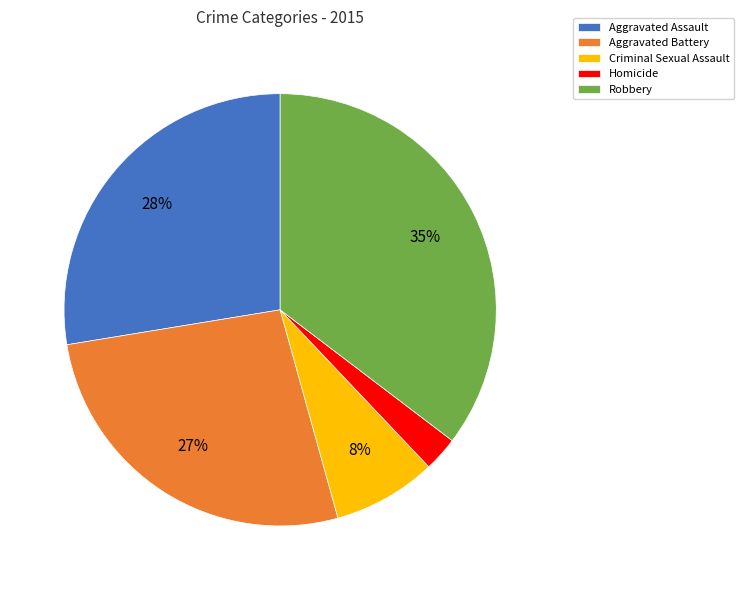

To the nearest percent, what is the difference between the Criminal Sexual Assault and Aggravated Assault slice percentages?

20%